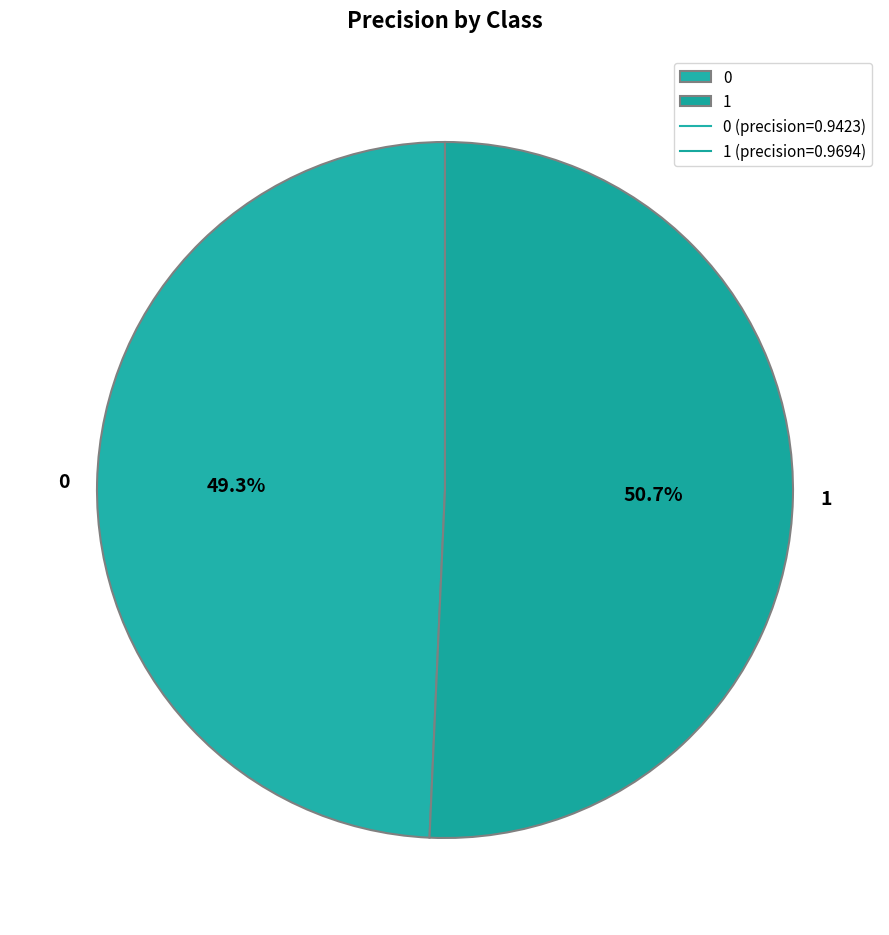

Which slice is the largest?

1